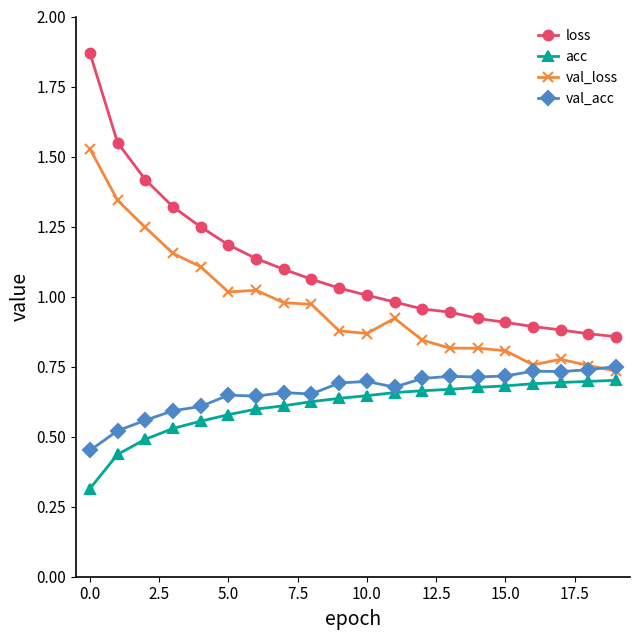

Which series has the largest total across all categories?

loss